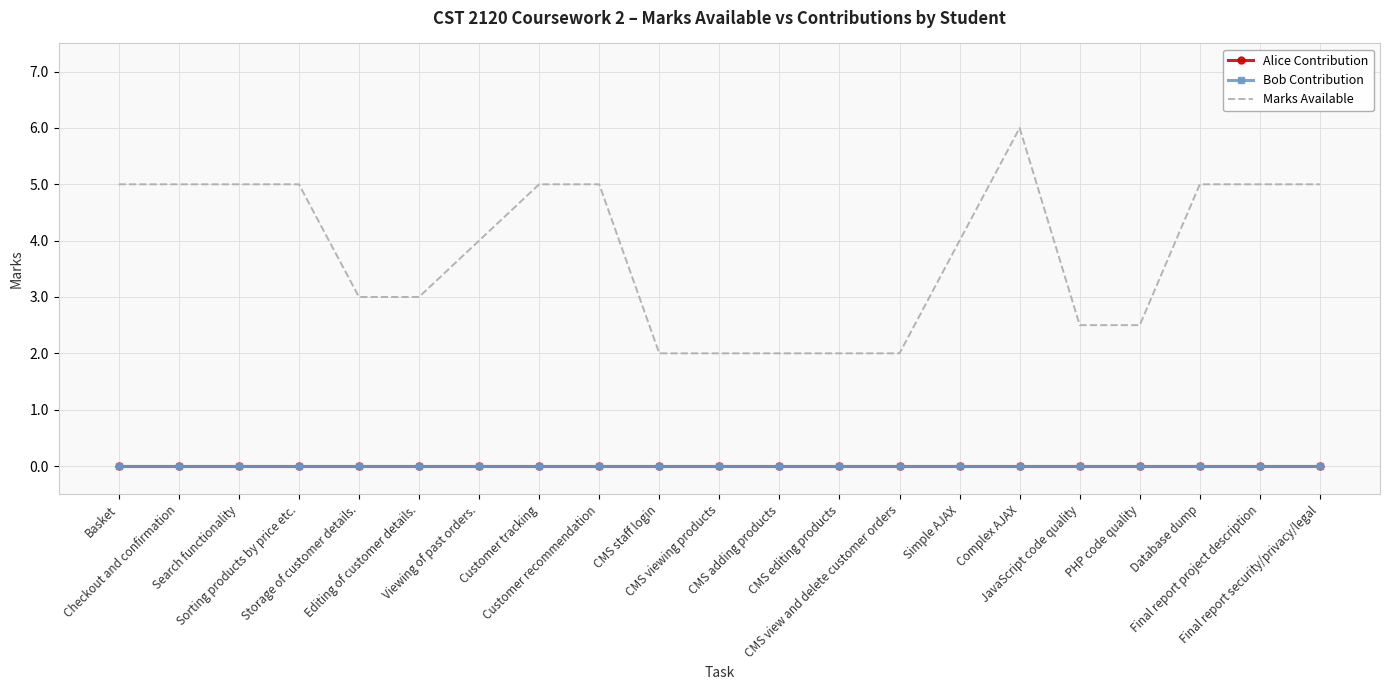

How many interior local peaks does the Marks Available series have?

1